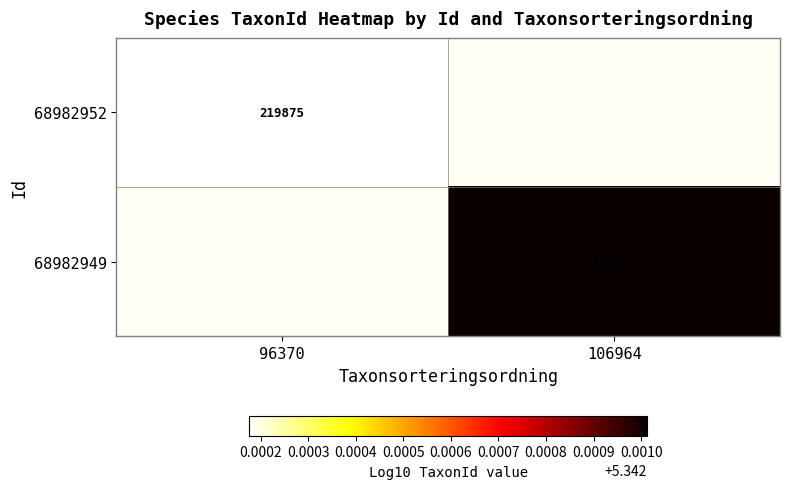

Rank the series by their average value, from lowest to highest.

68982952, 68982949